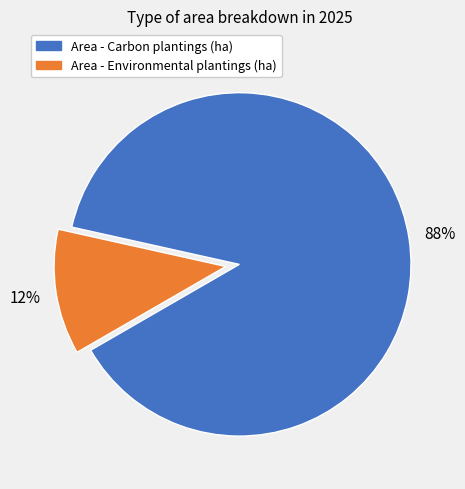

Does any single category account for the majority?

Yes